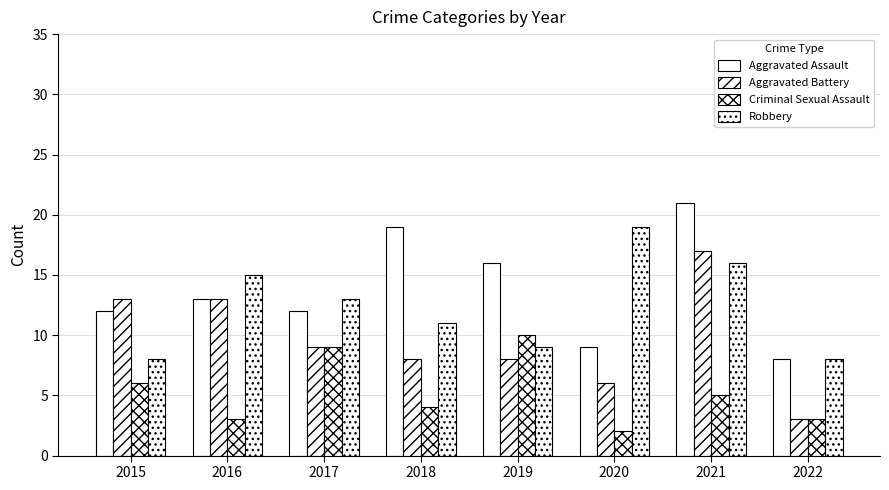

How many bars are there in total?

32